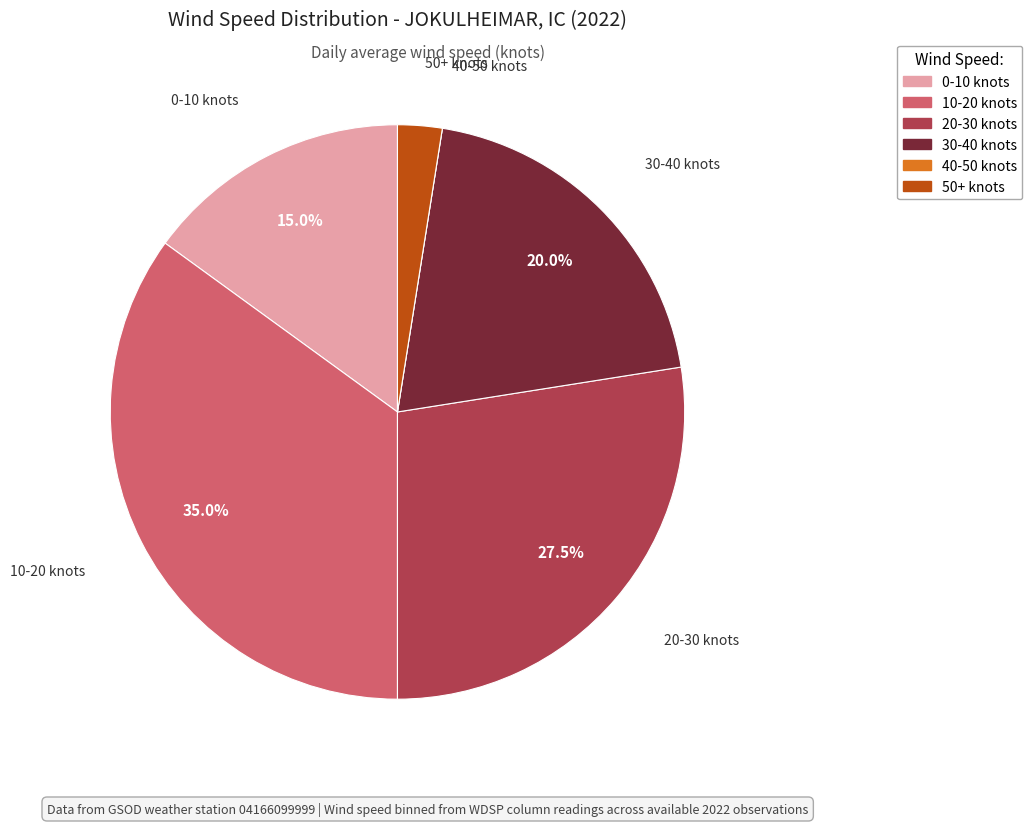

Is there a majority slice in this chart?

No